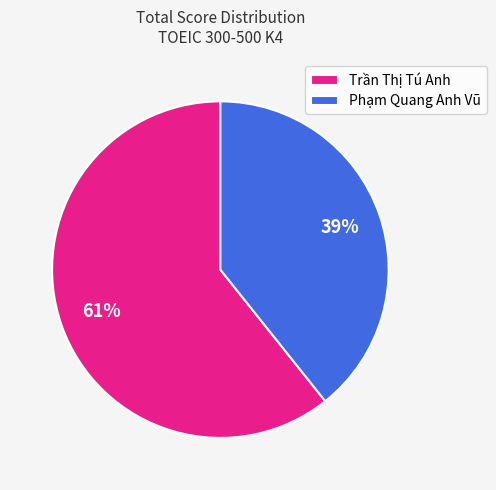

Does Trần Thị Tú Anh represent more than half of the total?

Yes